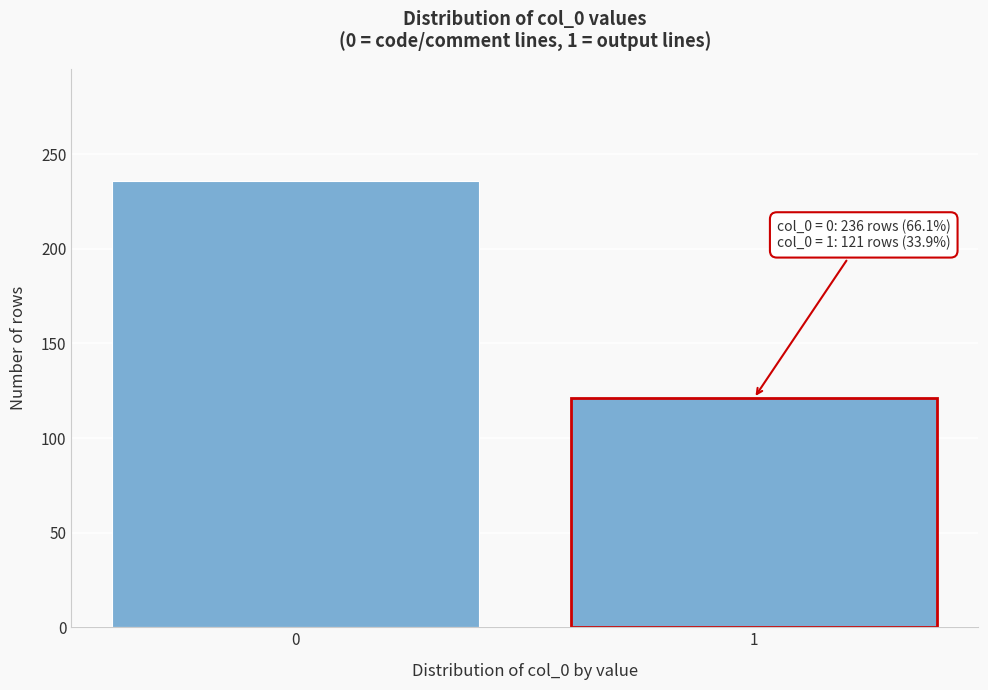

Reading right to left, what are all the values shown in this chart?

1=121	0=236